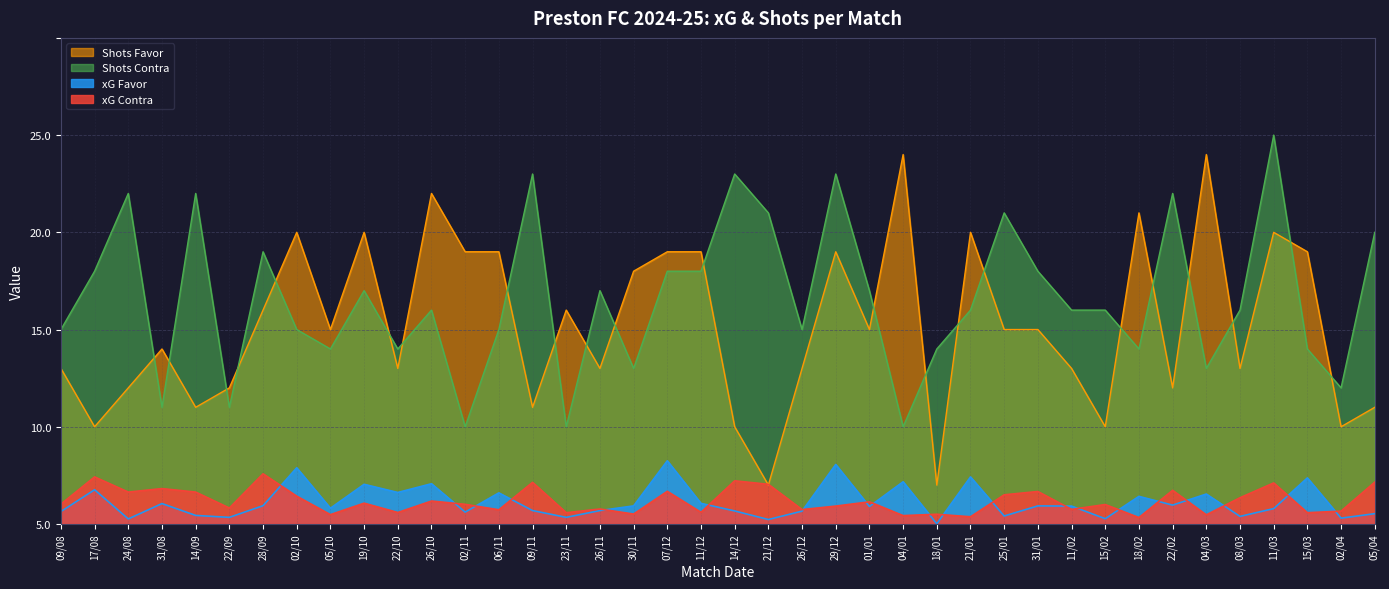

True or false: xG Contra has more than 0 points higher than both neighbors.

True